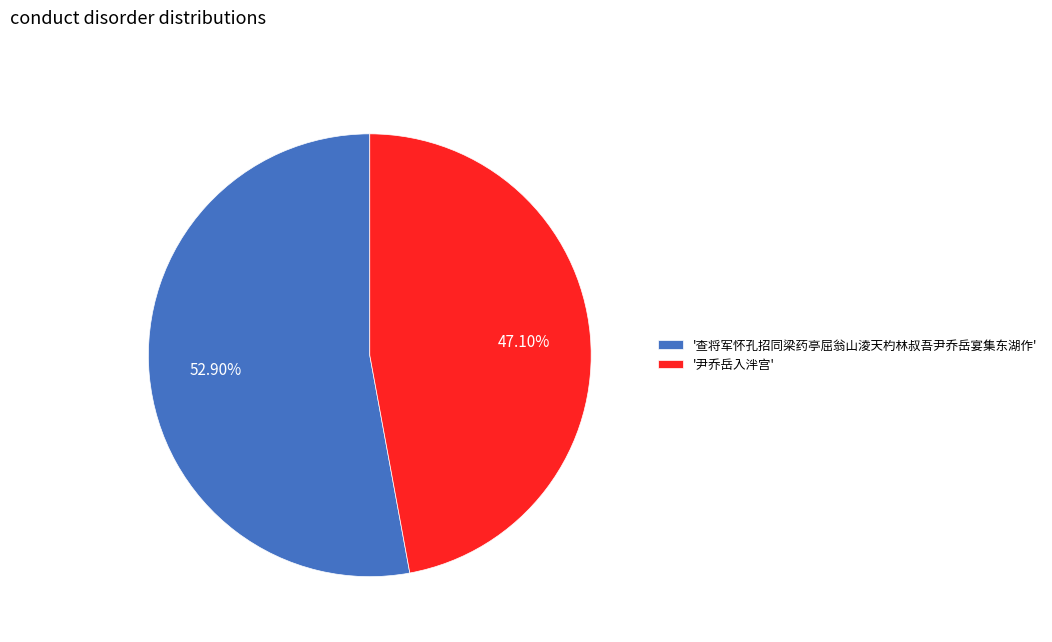

Between '查将军怀孔招同梁药亭屈翁山淩天杓林叔吾尹乔岳宴集东湖作' and '尹乔岳入泮宫', which is larger?

'查将军怀孔招同梁药亭屈翁山淩天杓林叔吾尹乔岳宴集东湖作'